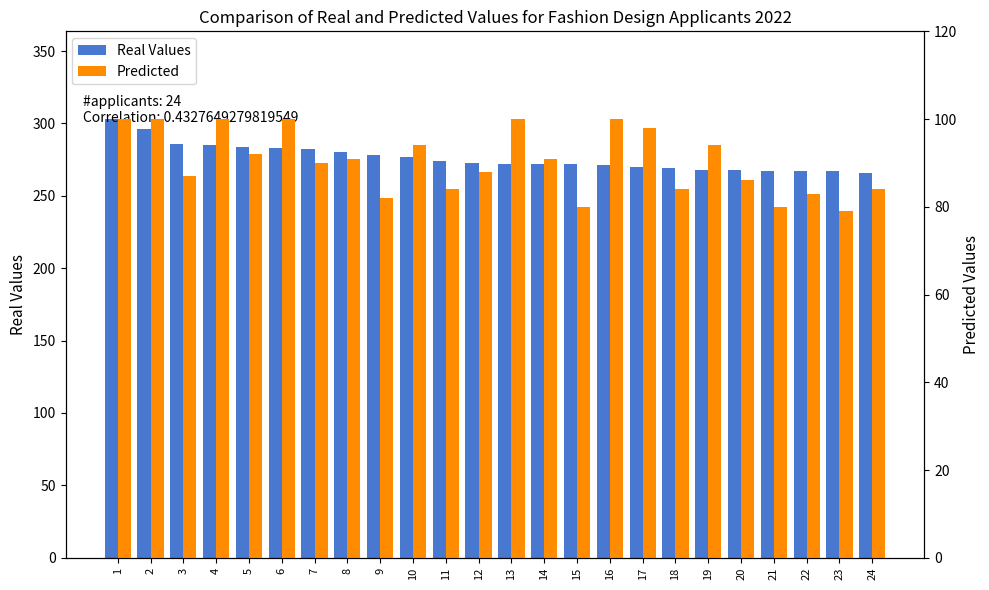

What is the value of the Real Values bar at the 5th from the left?

284